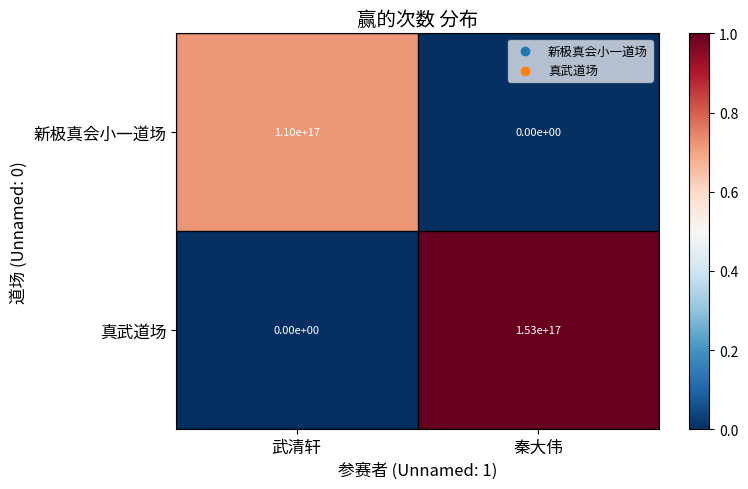

Rank the series by their average value, from highest to lowest.

真武道场, 新极真会小一道场